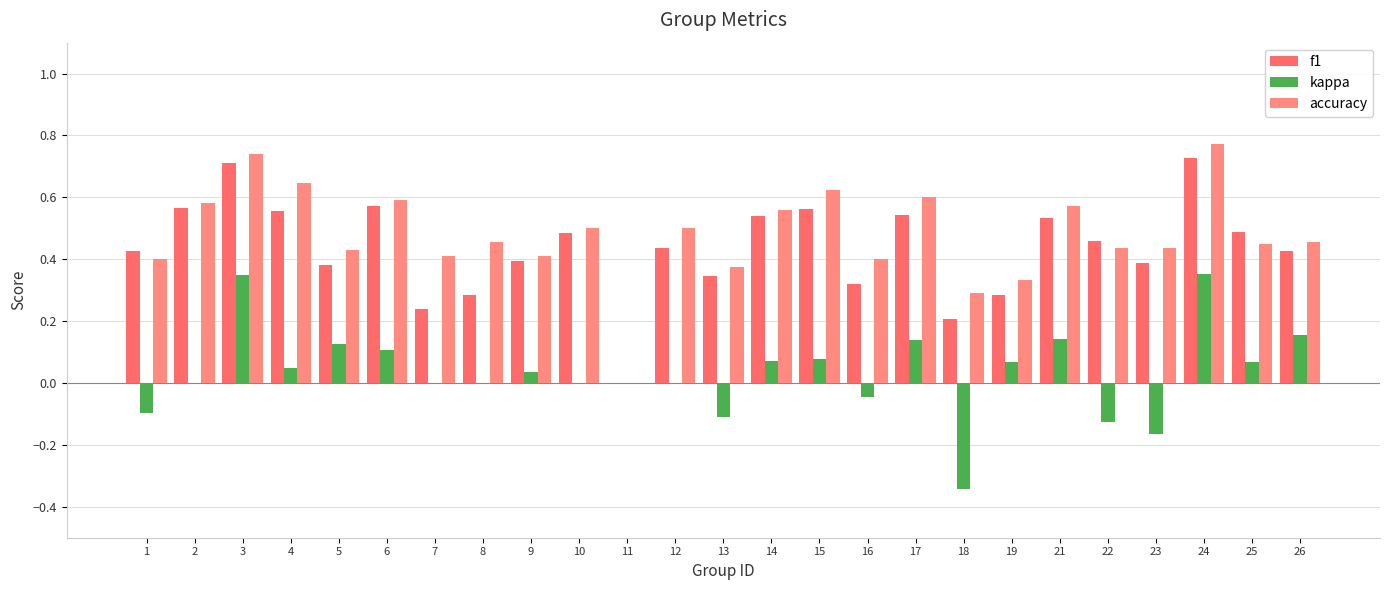

What is the smallest value displayed?

-0.3